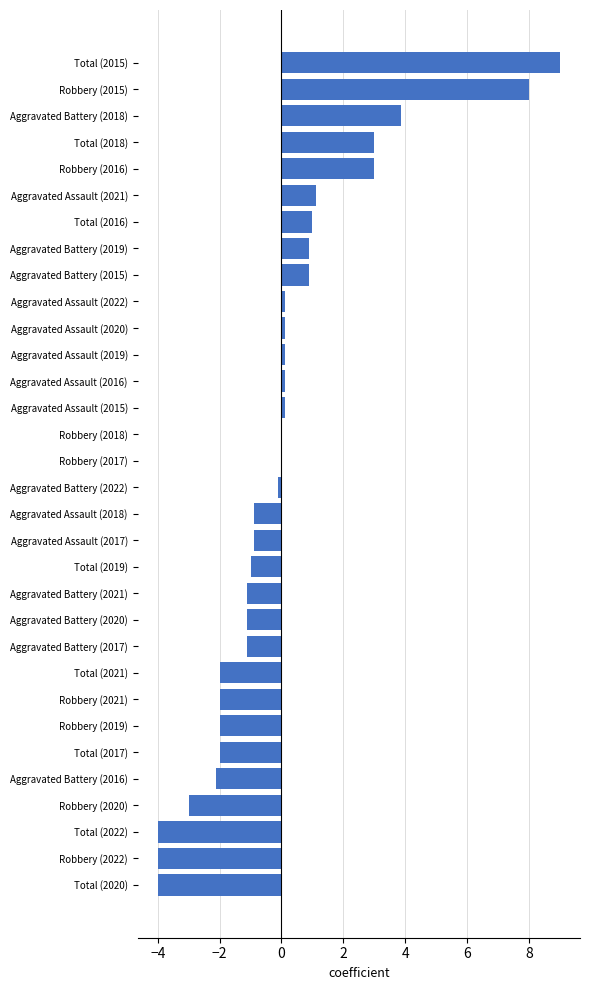

Count the number of categories in the chart.

32